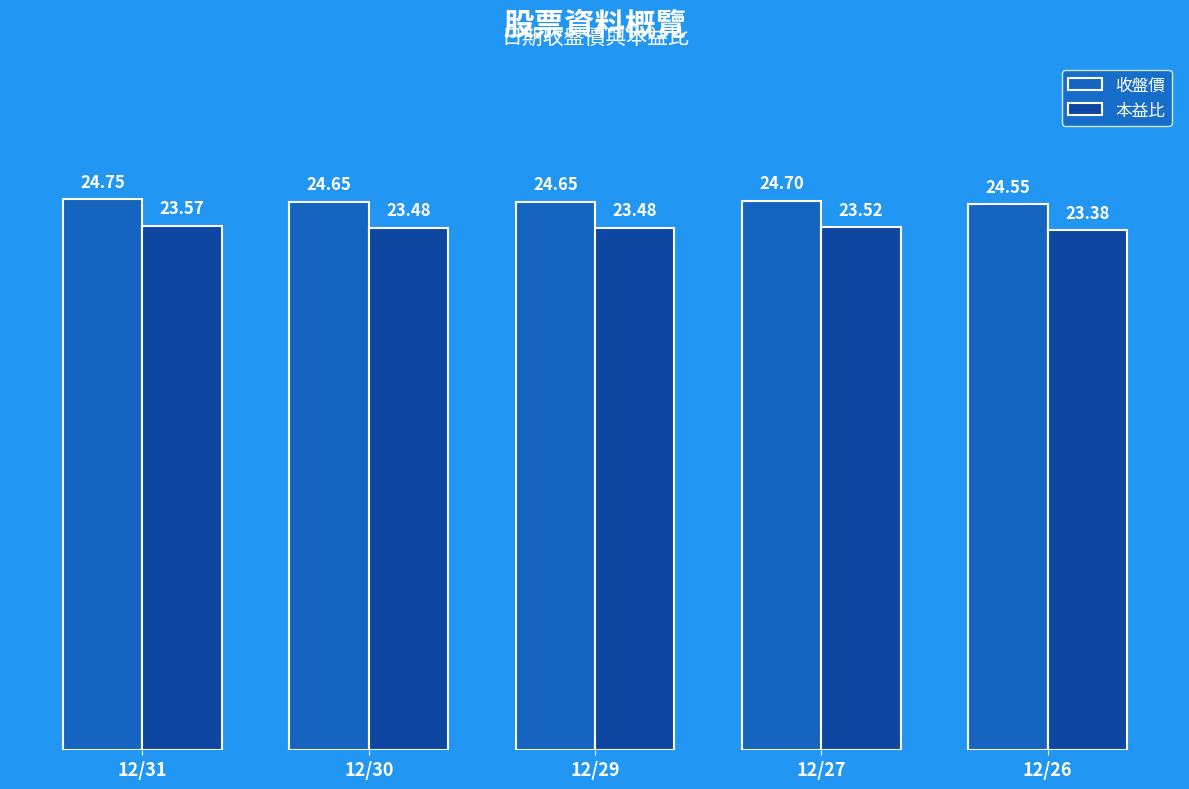

Rank the series at 12/31 from lowest to highest value.

本益比, 收盤價